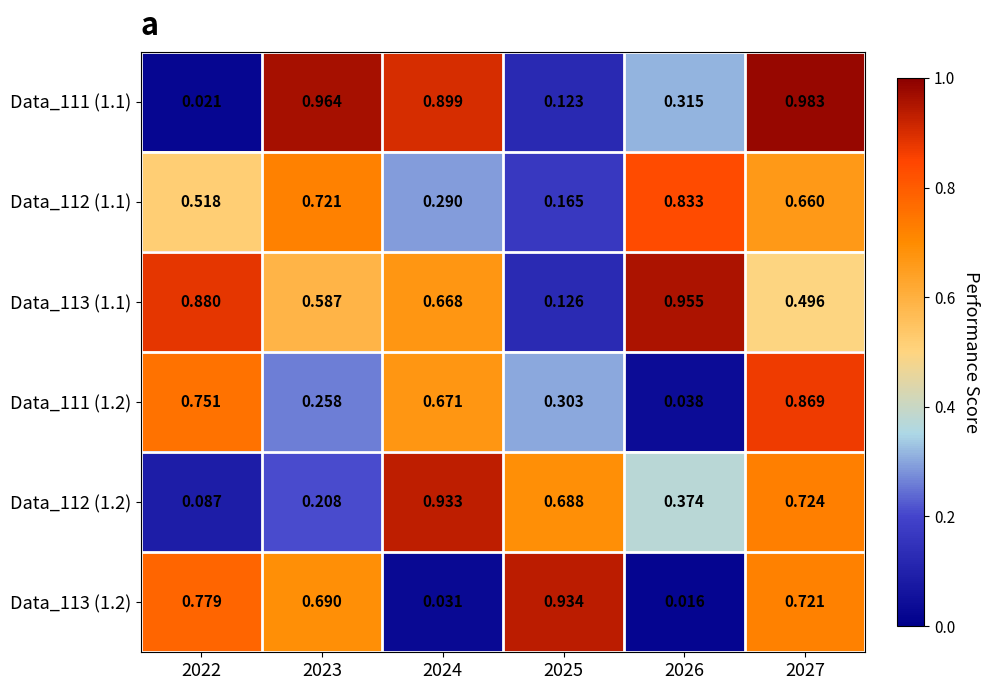

What is the total value across all series at 2024?

3.5